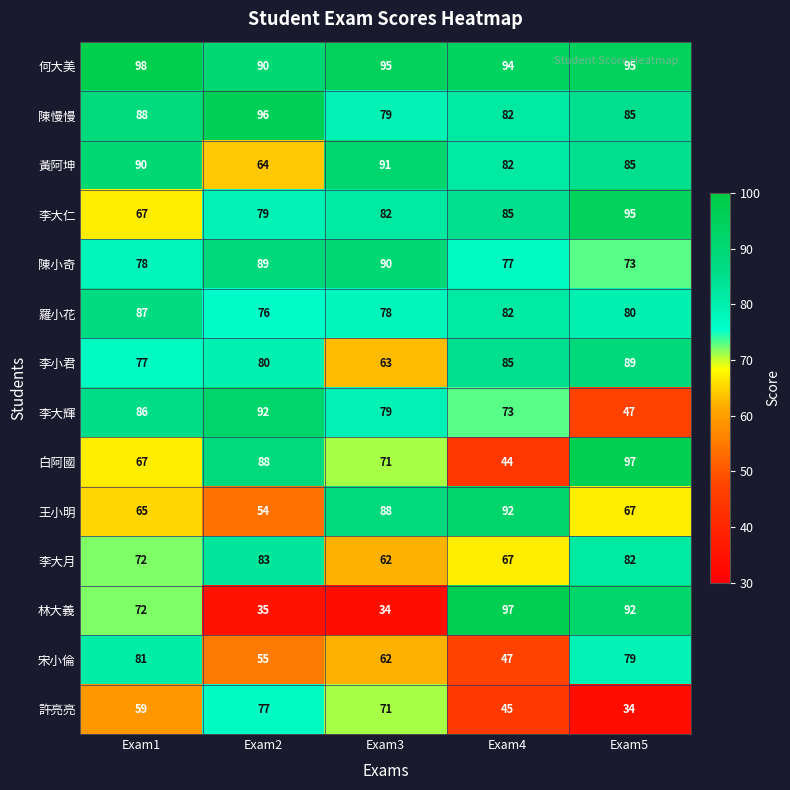

The 李小君 series shows 116 at Exam4. True or false?

False